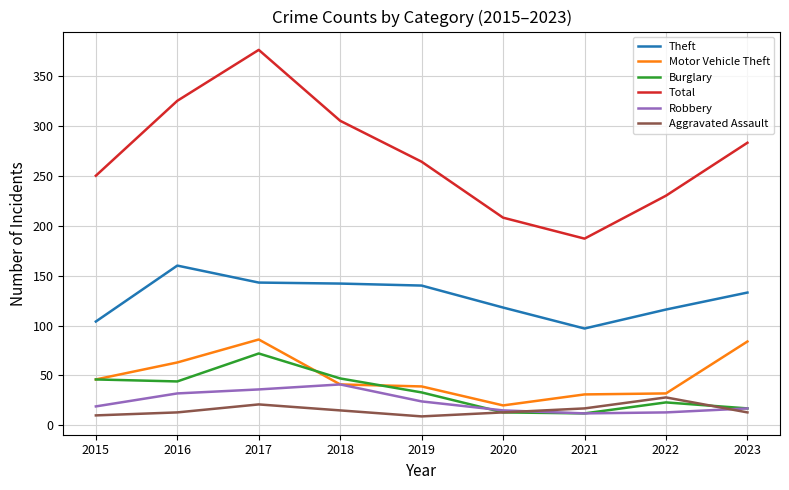

At which category is the sum across all series the highest?

2017